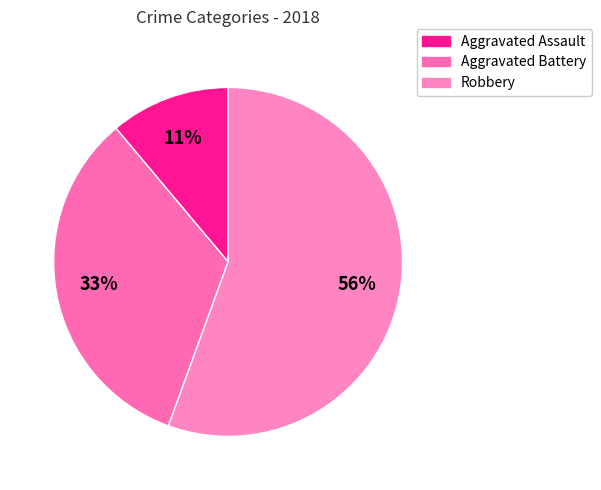

How many slices are in this pie chart?

3